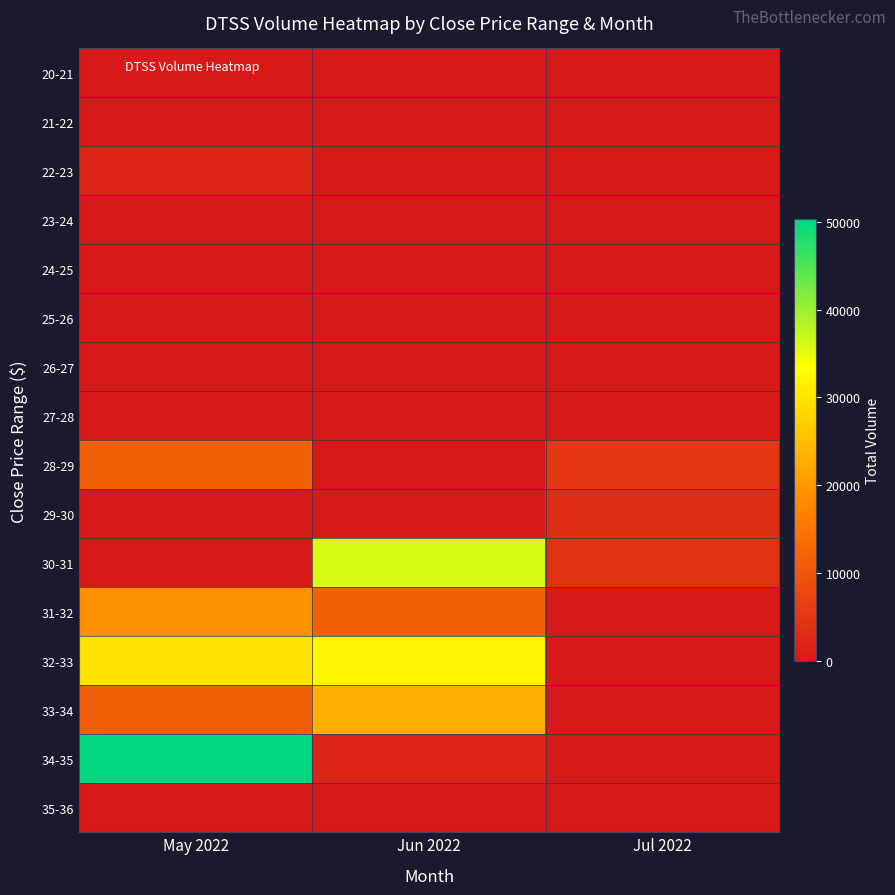

Which category has the lowest value across all series?

May 2022